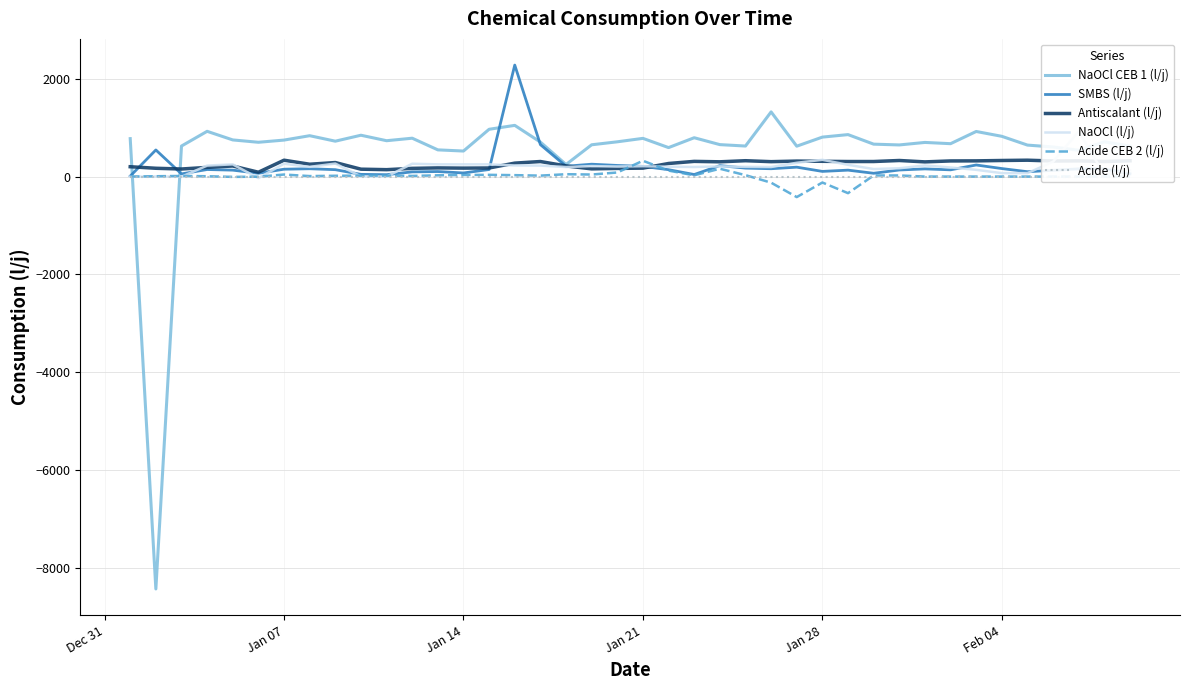

How many lines are shown in the chart?

6